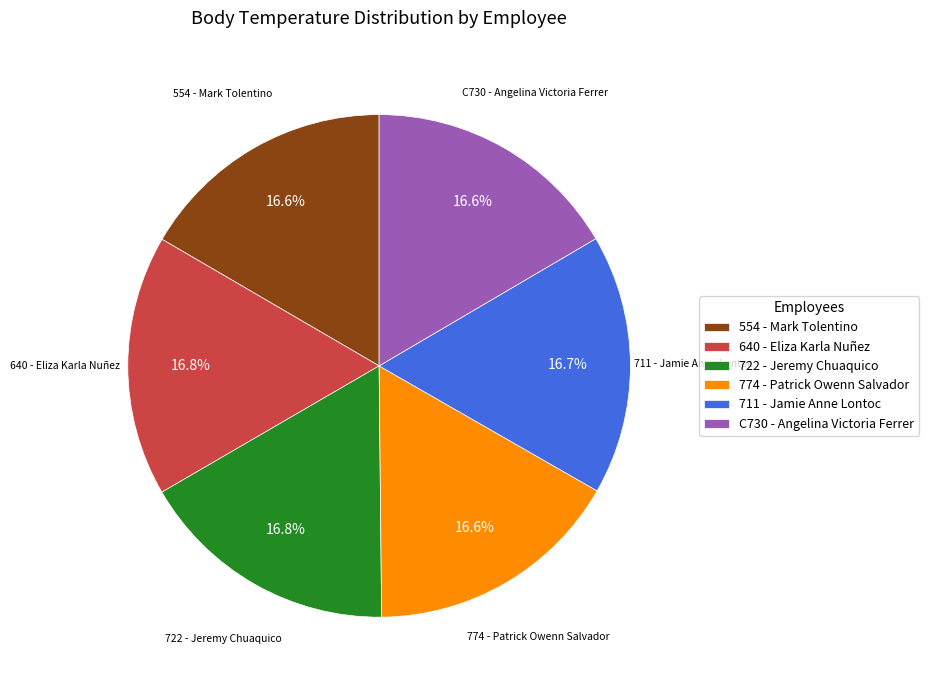

Does C730 - Angelina Victoria Ferrer account for over 50% of the chart?

No